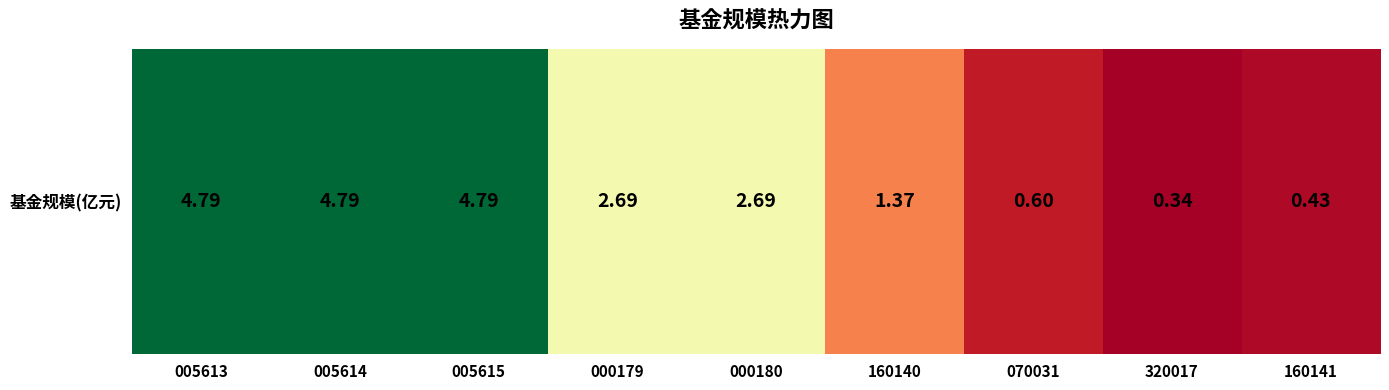

Between 005615 and 000179, which is larger?

005615